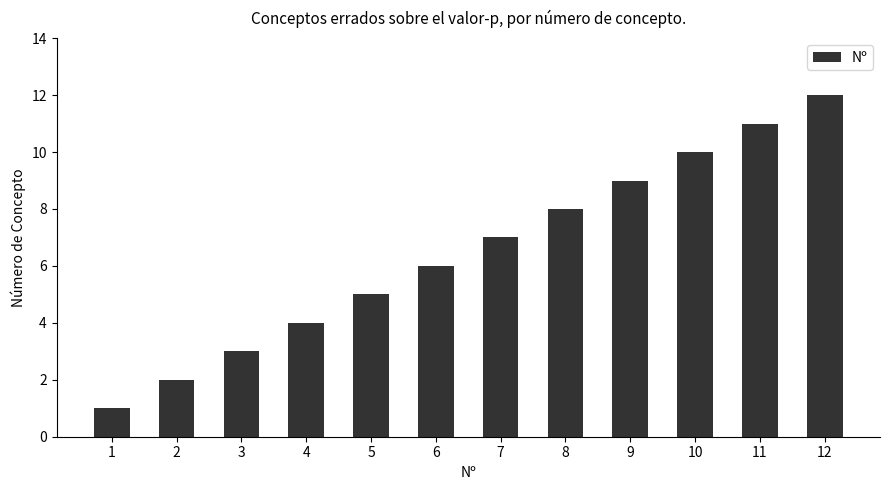

Which category has the lowest value across all series?

1